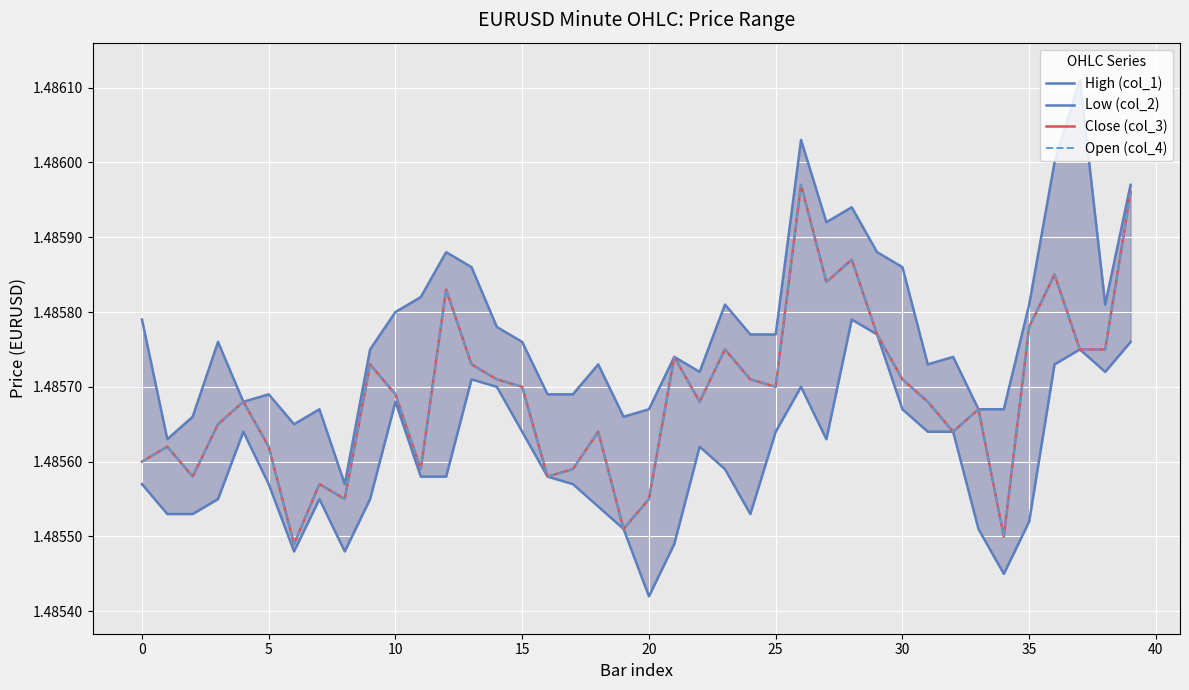

Which category has the highest value in the Close (col_3) series?

26